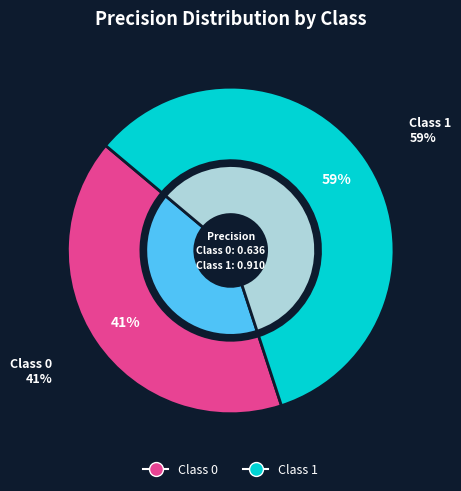

Do 0 and 1 together represent more than half of the pie?

Yes